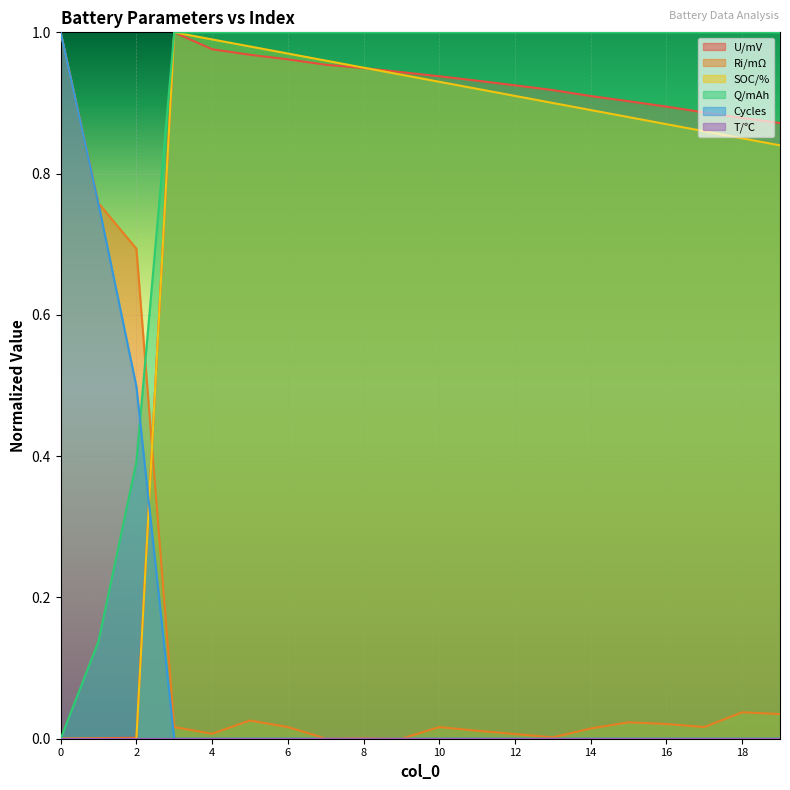

Which series has the largest total across all categories?

Q/mAh